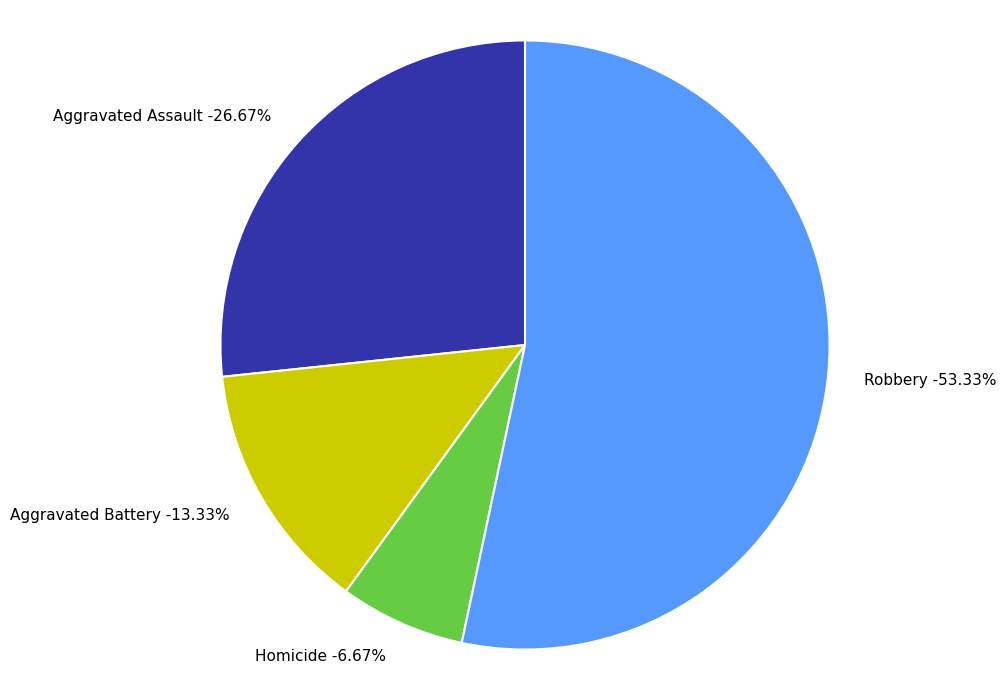

What is the majority slice?

Robbery